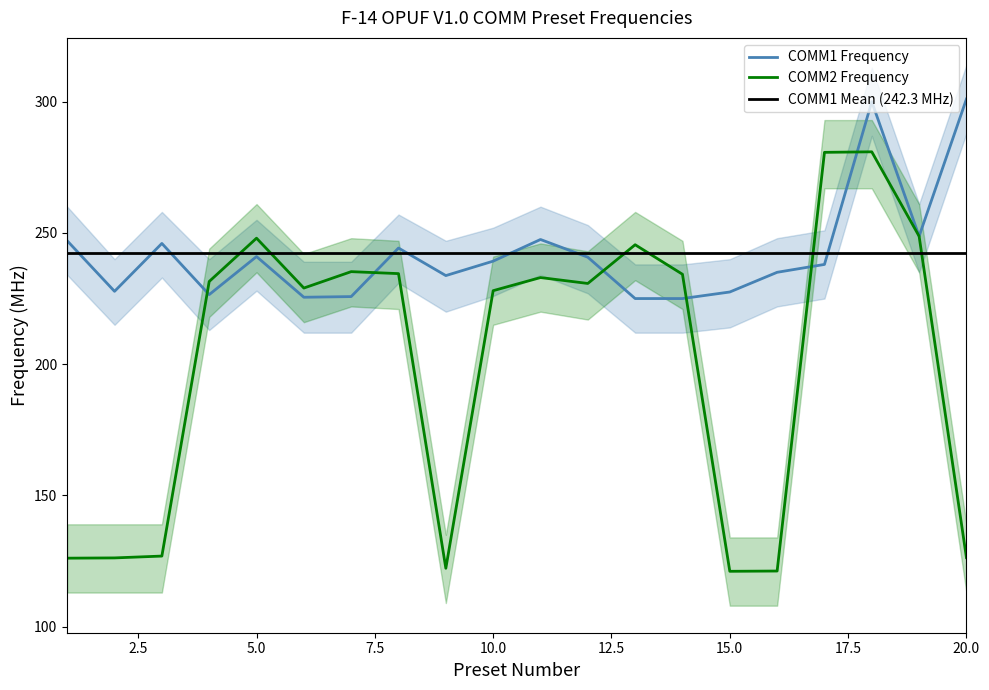

At which label is COMM2 Frequency closest to 201?

10